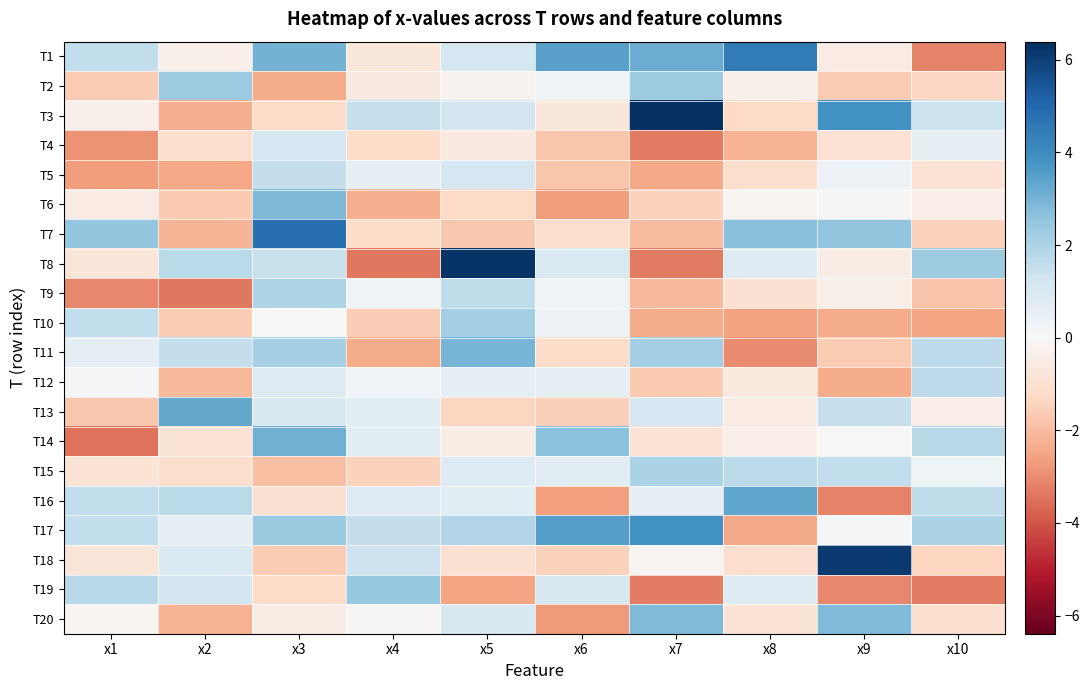

Reading right to left, extract all data points from this chart.

T1: x10=-3.2	x9=-0.5	x8=4.5	x7=3.1	x6=3.5	x5=1.1	x4=-0.7	x3=3.0	x2=-0.3	x1=1.6
T2: x10=-1.3	x9=-1.6	x8=-0.3	x7=2.3	x6=0.3	x5=-0.2	x4=-0.6	x3=-2.4	x2=2.3	x1=-1.6
T3: x10=1.4	x9=3.9	x8=-1.3	x7=6.4	x6=-0.7	x5=1.2	x4=1.5	x3=-1.2	x2=-2.3	x1=-0.3
T4: x10=0.6	x9=-0.9	x8=-2.2	x7=-3.3	x6=-1.8	x5=-0.6	x4=-1.2	x3=1.1	x2=-1.1	x1=-2.9
T5: x10=-0.9	x9=0.4	x8=-1.1	x7=-2.4	x6=-1.8	x5=1.1	x4=0.6	x3=1.5	x2=-2.5	x1=-2.7
T6: x10=-0.4	x9=-0.1	x8=-0.2	x7=-1.5	x6=-2.7	x5=-1.3	x4=-2.3	x3=2.9	x2=-1.7	x1=-0.5
T7: x10=-1.5	x9=2.5	x8=2.7	x7=-2.0	x6=-1.1	x5=-1.7	x4=-1.2	x3=4.8	x2=-2.2	x1=2.5
T8: x10=2.3	x9=-0.5	x8=0.8	x7=-3.3	x6=1.0	x5=6.2	x4=-3.4	x3=1.4	x2=1.7	x1=-0.8
T9: x10=-1.8	x9=-0.4	x8=-1.0	x7=-2.1	x6=0.3	x5=1.6	x4=0.3	x3=2.0	x2=-3.4	x1=-3.0
T10: x10=-2.5	x9=-2.4	x8=-2.6	x7=-2.4	x6=0.4	x5=2.1	x4=-1.6	x3=0.0	x2=-1.6	x1=1.6
T11: x10=1.7	x9=-1.6	x8=-3.0	x7=2.2	x6=-1.2	x5=3.0	x4=-2.4	x3=2.1	x2=1.5	x1=0.6
T12: x10=1.7	x9=-2.4	x8=-0.6	x7=-1.6	x6=0.6	x5=0.6	x4=0.2	x3=0.8	x2=-2.1	x1=0.1
T13: x10=-0.4	x9=1.5	x8=-0.5	x7=1.1	x6=-1.5	x5=-1.4	x4=0.7	x3=1.0	x2=3.3	x1=-1.7
T14: x10=1.8	x9=-0.0	x8=-0.4	x7=-0.9	x6=2.6	x5=-0.5	x4=0.7	x3=3.1	x2=-0.9	x1=-3.4
T15: x10=0.3	x9=1.6	x8=1.7	x7=2.0	x6=0.7	x5=0.8	x4=-1.4	x3=-1.9	x2=-1.1	x1=-0.9
T16: x10=1.6	x9=-3.2	x8=3.3	x7=0.5	x6=-2.6	x5=0.7	x4=0.8	x3=-1.0	x2=1.7	x1=1.6
T17: x10=2.0	x9=0.1	x8=-2.4	x7=3.9	x6=3.5	x5=1.9	x4=1.5	x3=2.4	x2=0.6	x1=1.6
T18: x10=-1.4	x9=6.1	x8=-1.1	x7=-0.2	x6=-1.5	x5=-1.0	x4=1.3	x3=-1.6	x2=0.9	x1=-0.8
T19: x10=-3.3	x9=-3.1	x8=0.8	x7=-3.3	x6=1.0	x5=-2.5	x4=2.4	x3=-1.2	x2=1.2	x1=1.8
T20: x10=-1.0	x9=2.8	x8=-0.9	x7=2.8	x6=-2.7	x5=1.0	x4=-0.1	x3=-0.5	x2=-2.2	x1=-0.1